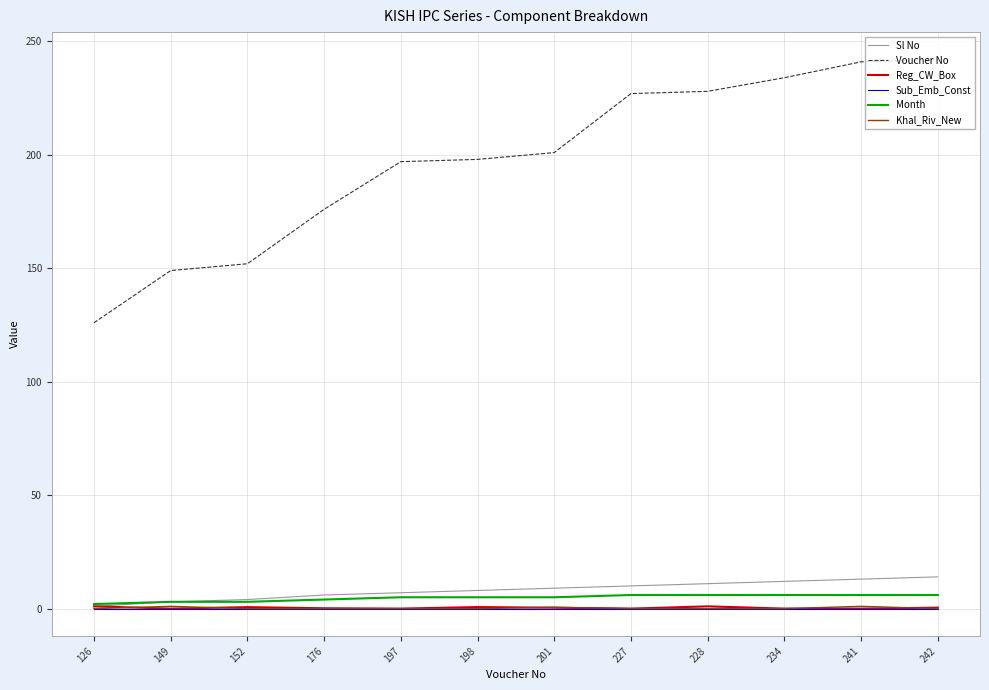

True or false: Reg_CW_Box and Voucher No cross at least once.

False